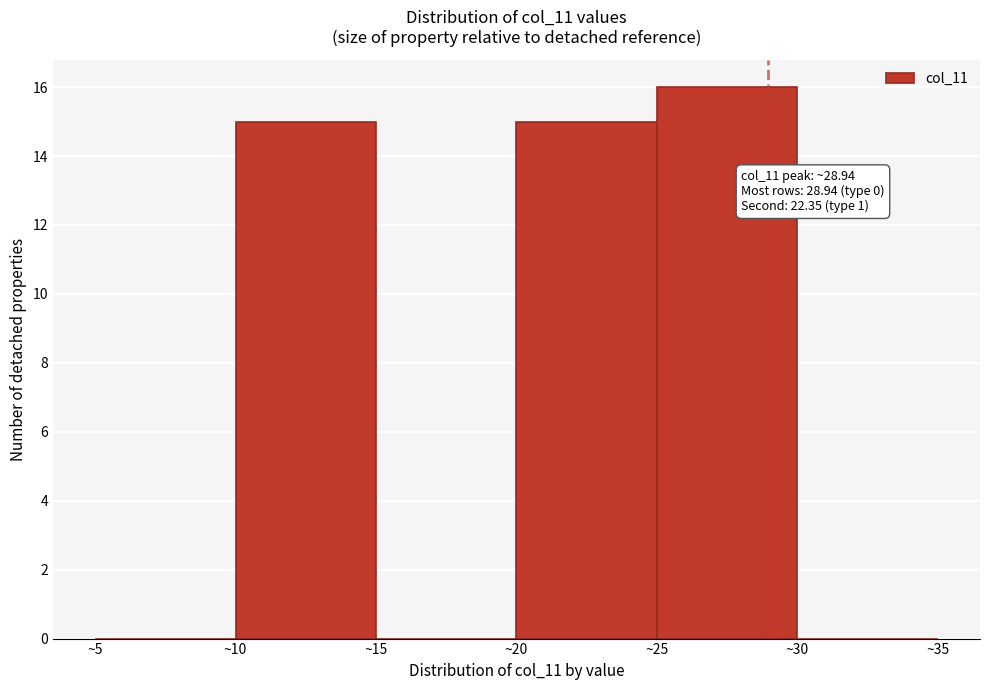

Which range on the x-axis has the tallest bar?

25 to 30